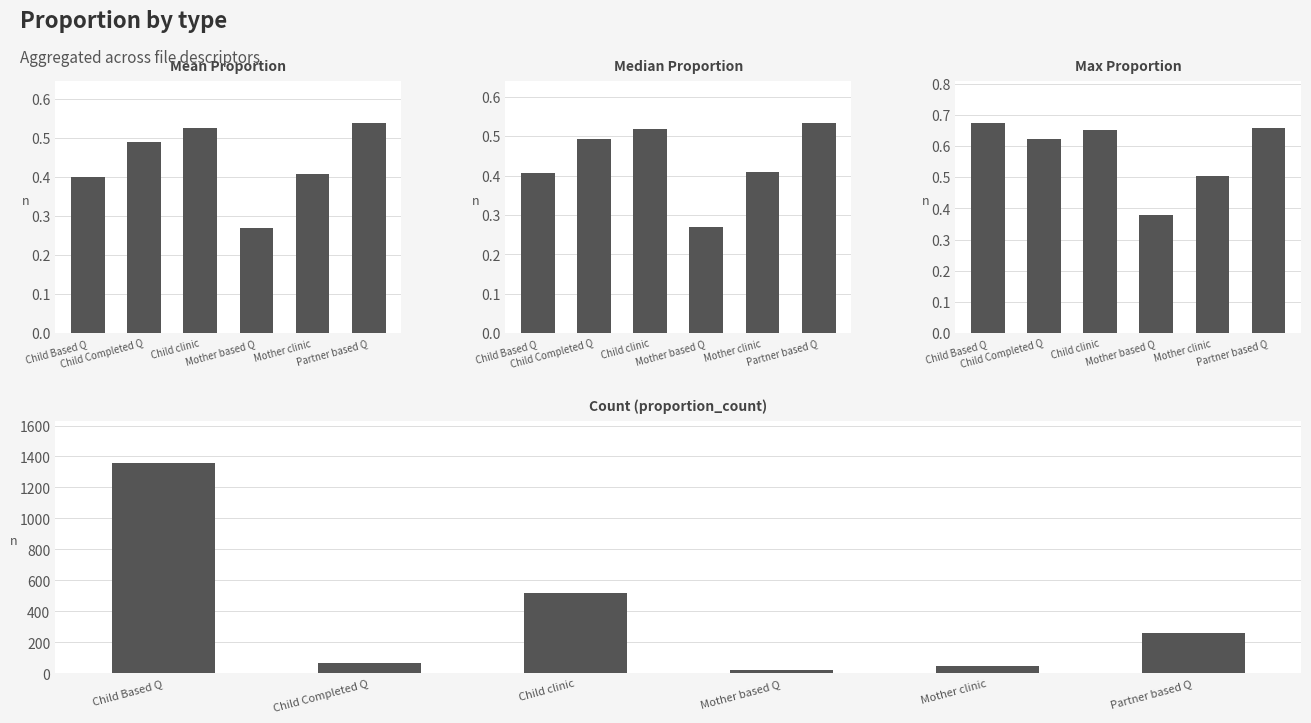

What is the difference between the maximum and minimum values in the proportion_median series?

0.3